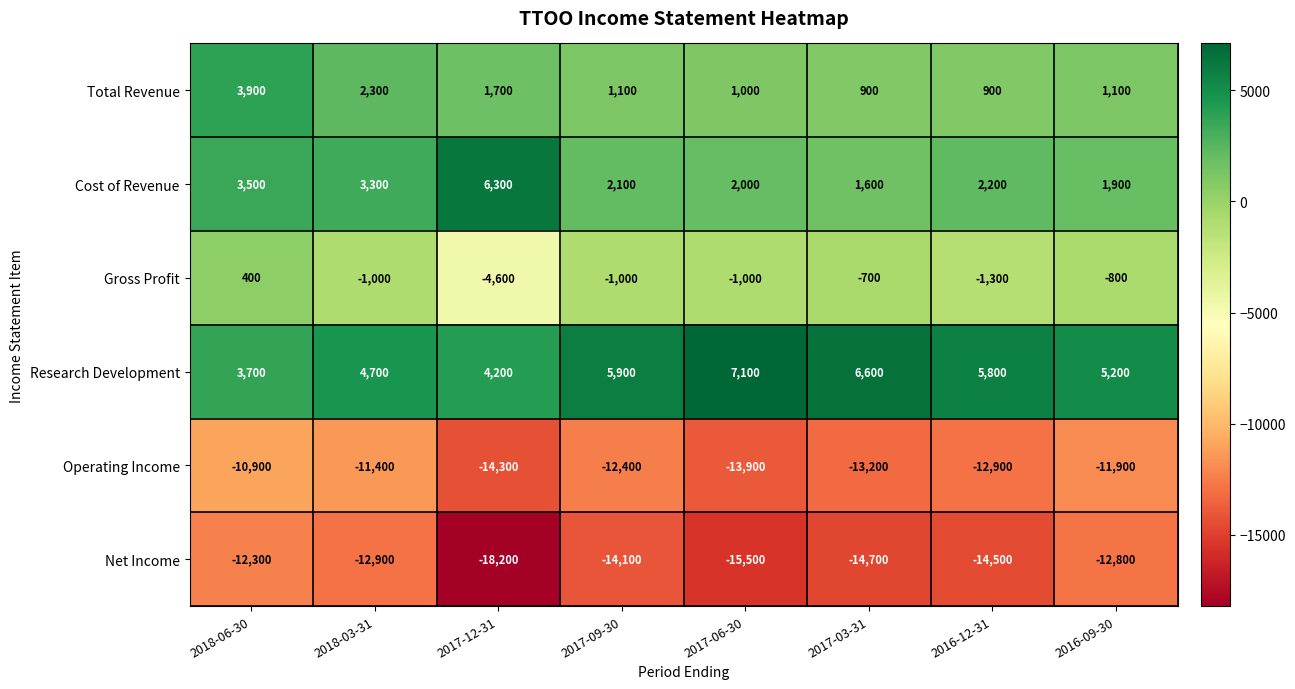

The value of Cost of Revenue at 2017-03-31 is 1600. True or false?

True